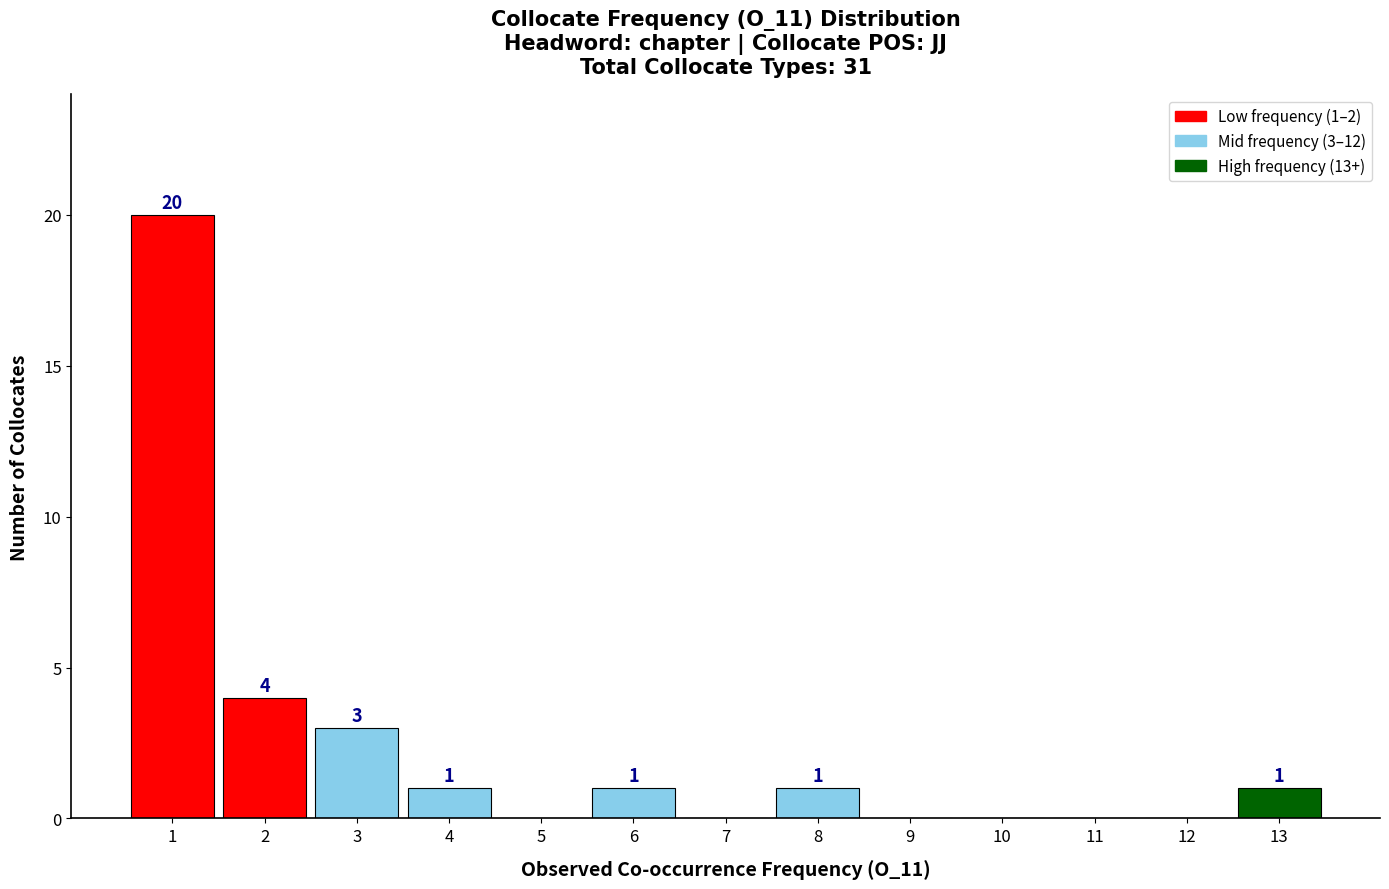

Over which range of the x-axis is the bar tallest?

0.5 to 1.5